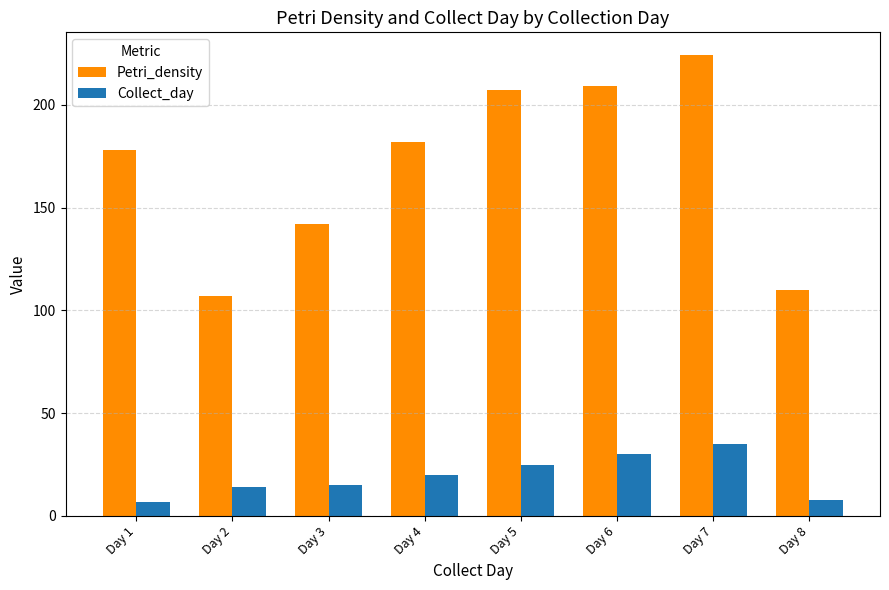

List the series in order of their overall mean, highest first.

Petri_density, Collect_day